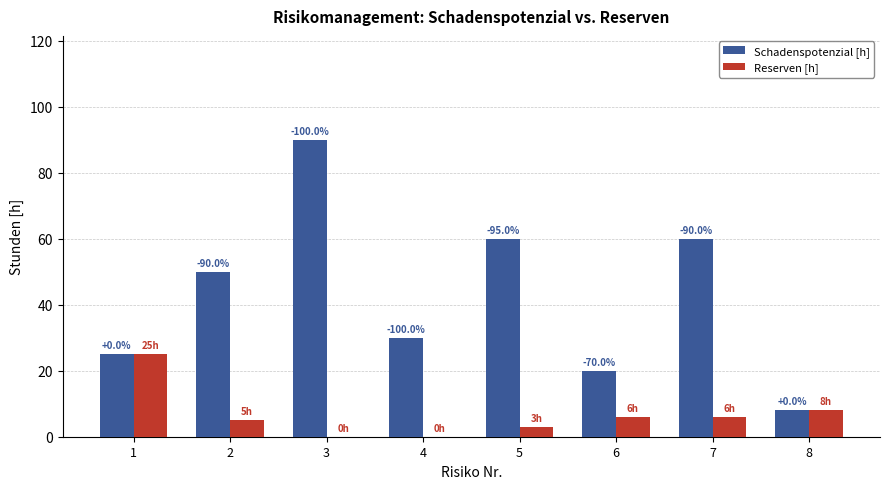

What is the difference between the maximum and minimum values in the Reserven [h] series?

25